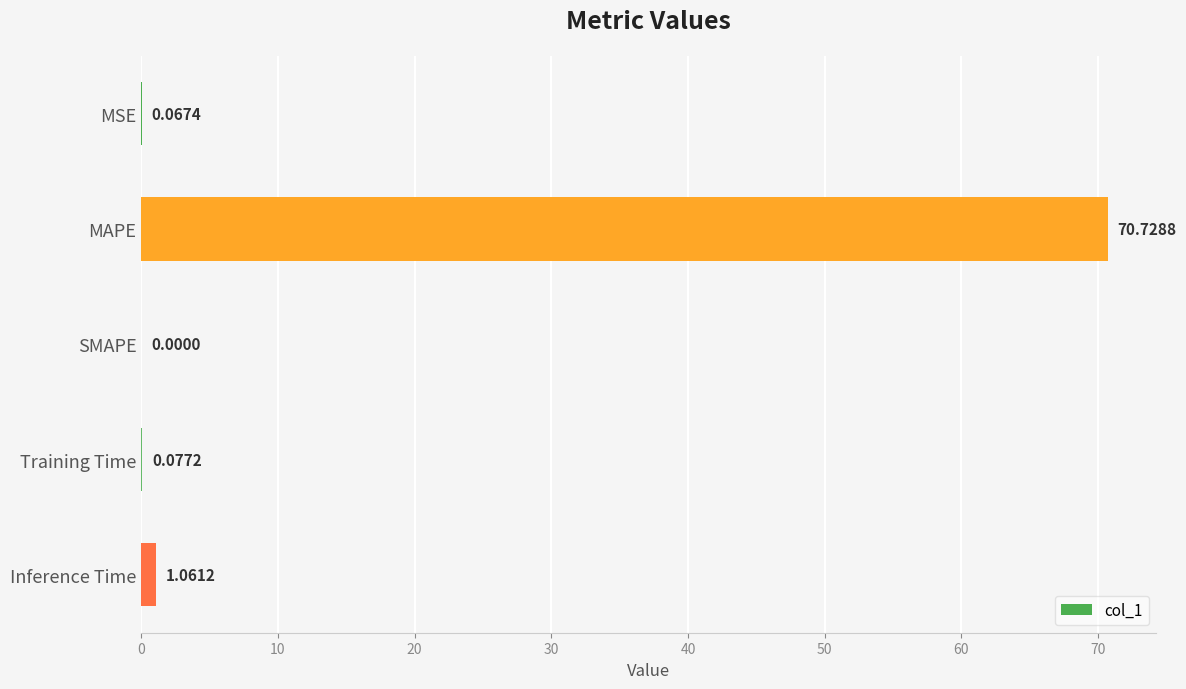

Where is the data nearest to the value 35?

Inference Time